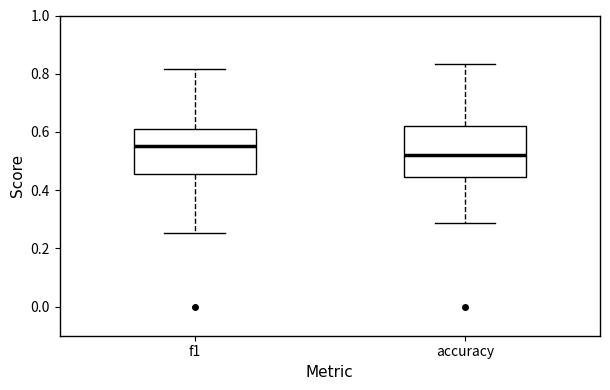

Where is the upper edge of the box for f1 on the y-axis? The values are not printed on the chart, so give them approximately, as read against the axis.

0.62